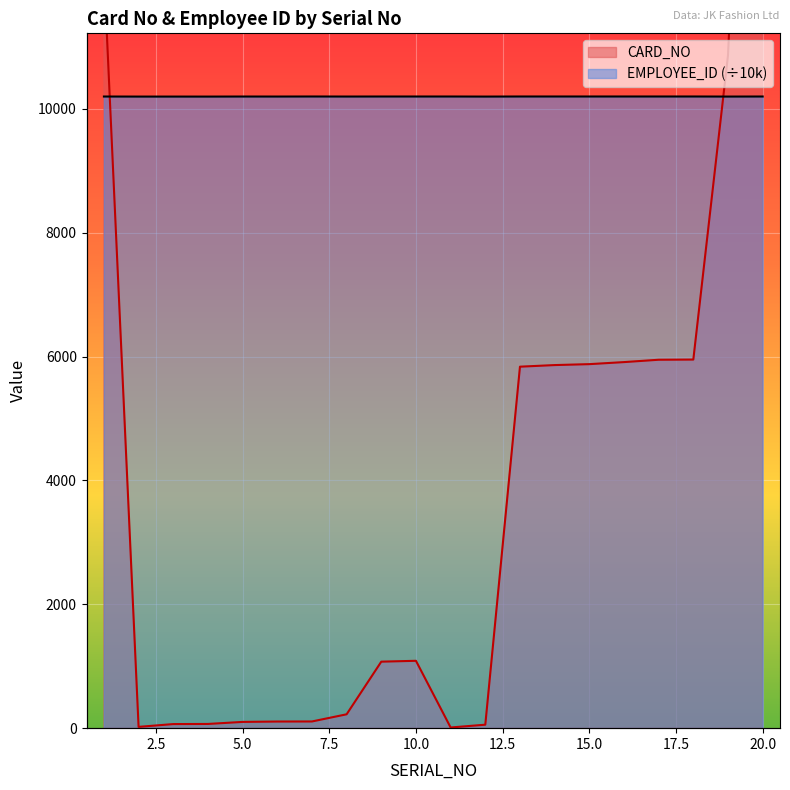

Which label corresponds to the smallest value in the chart?

11